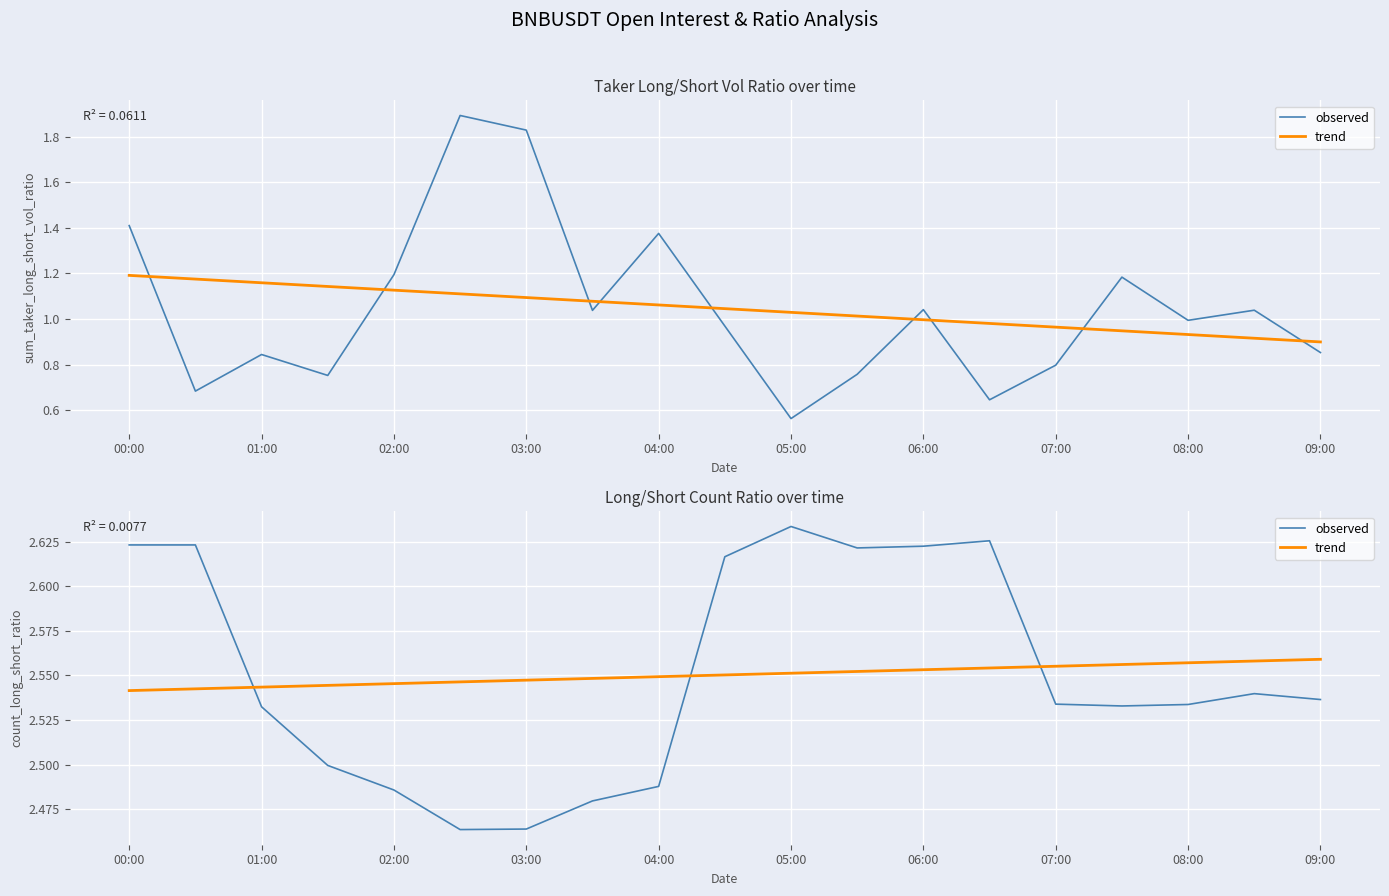

What is the value of the trend point at the 13th from the left?

2.6